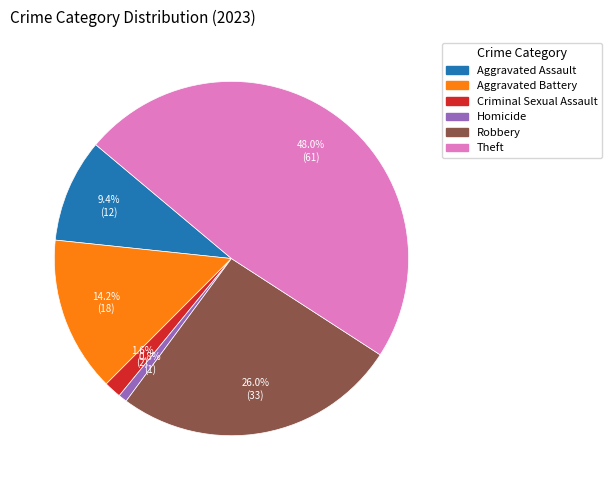

Is there a majority slice in this chart?

No